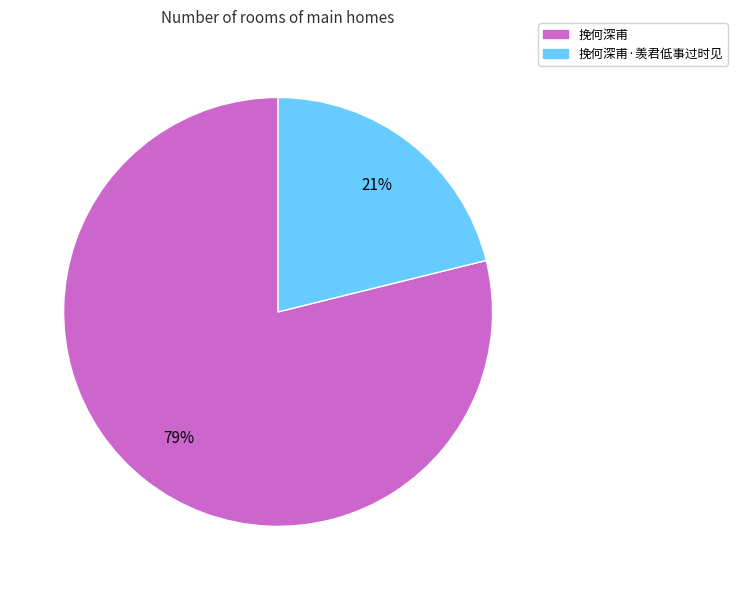

Is there a majority slice in this chart?

Yes